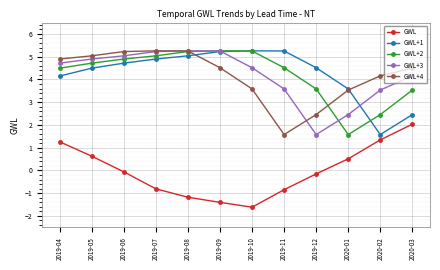

What is the difference between the GWL+2 values at 2019-06 and 2020-02?

2.4